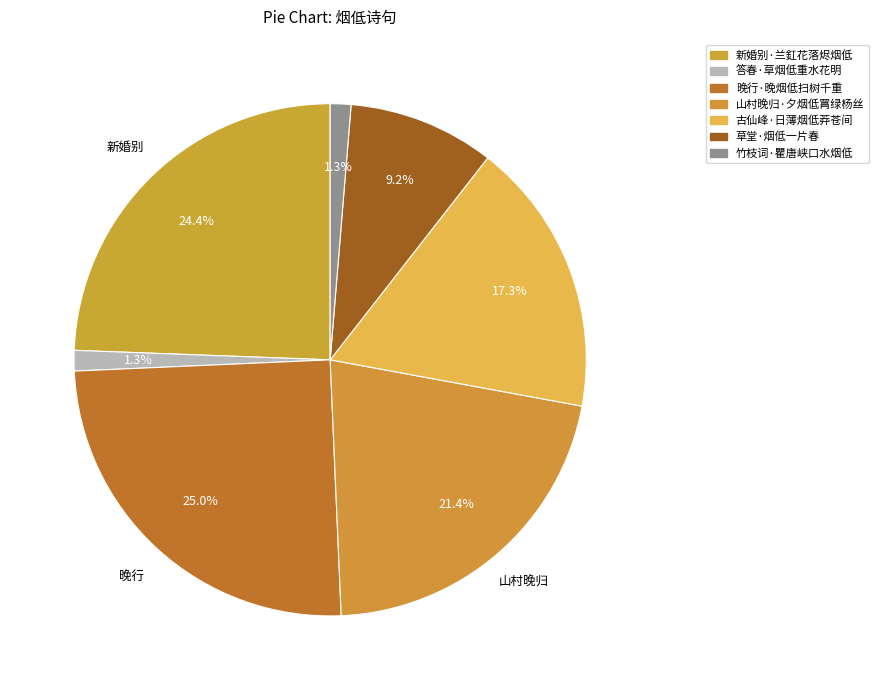

Do 答春·草烟低重水花明 and 竹枝词·瞿唐峡口水烟低 together represent more than half of the pie?

No